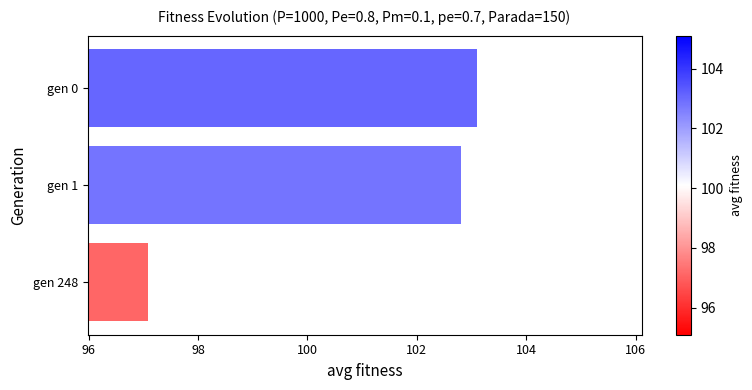

Does the chart contain stacked bars?

No